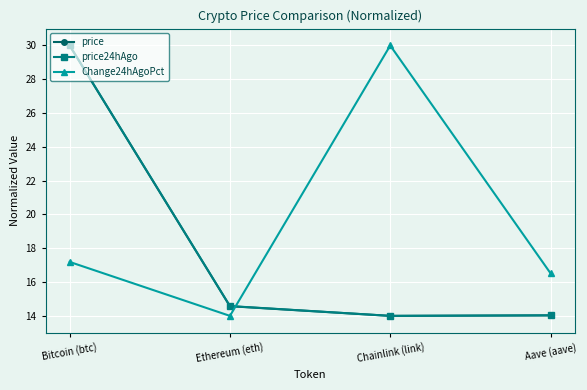

What value does the price24hAgo series have at Chainlink (link)?

14.0